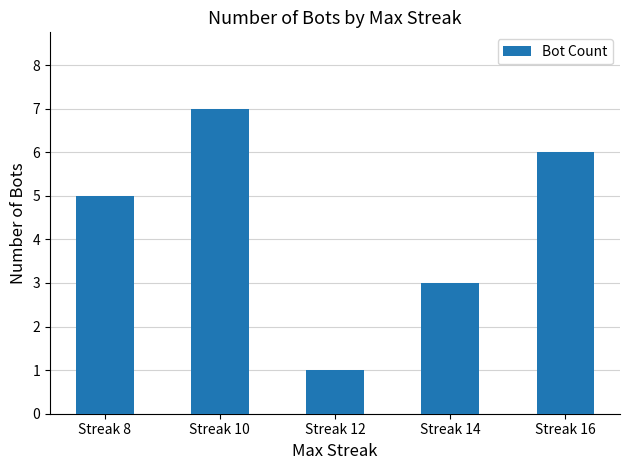

Rank the categories by value from highest to lowest.

Streak 10, Streak 16, Streak 8, Streak 14, Streak 12